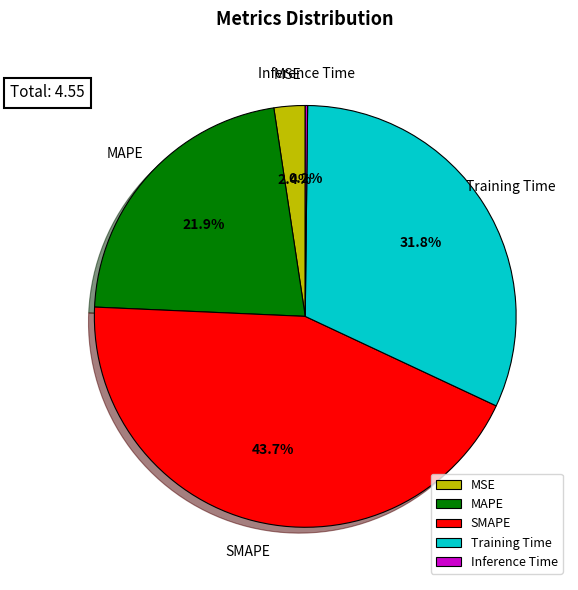

Which has a higher value, MSE or MAPE?

MAPE